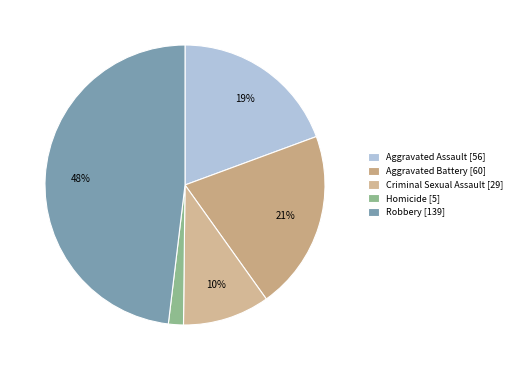

Does Criminal Sexual Assault account for over 50% of the chart?

No